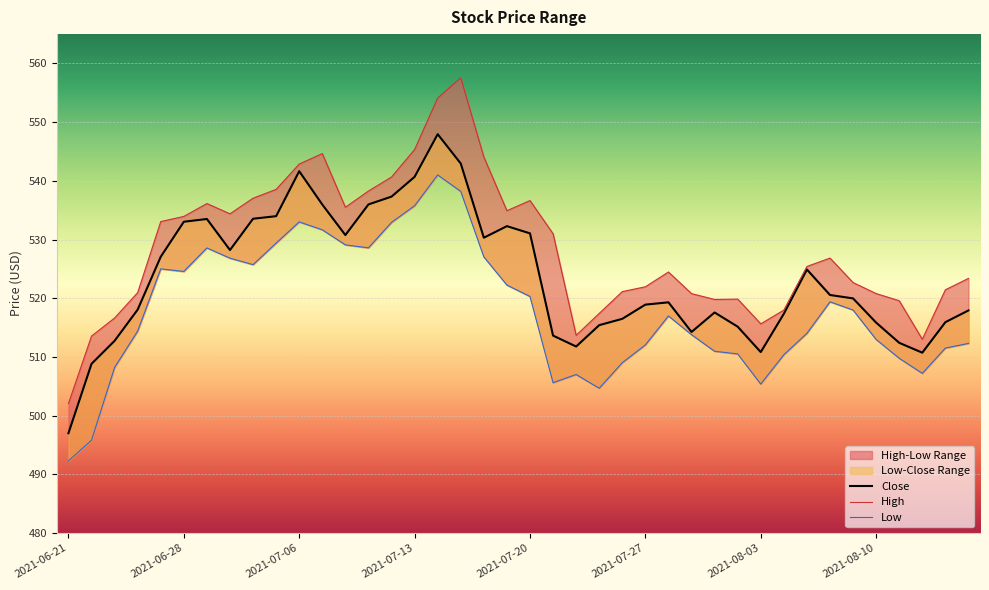

How many data points in High are above 525?

20